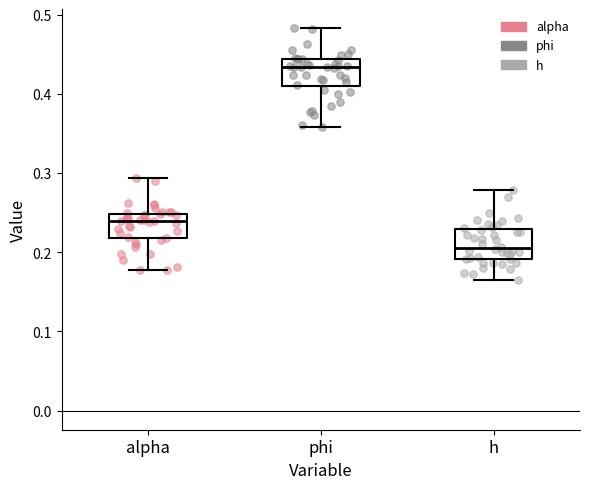

Where does the upper whisker of the box for h end on the y-axis? The values are not printed on the chart, so give them approximately, as read against the axis.

0.28